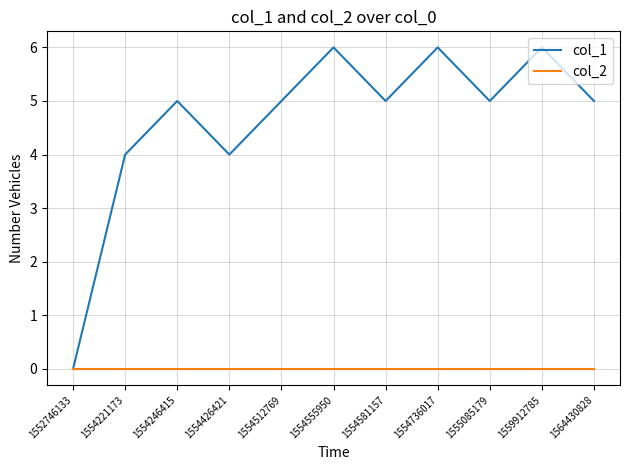

Read the col_1 value at 1554246415.

5